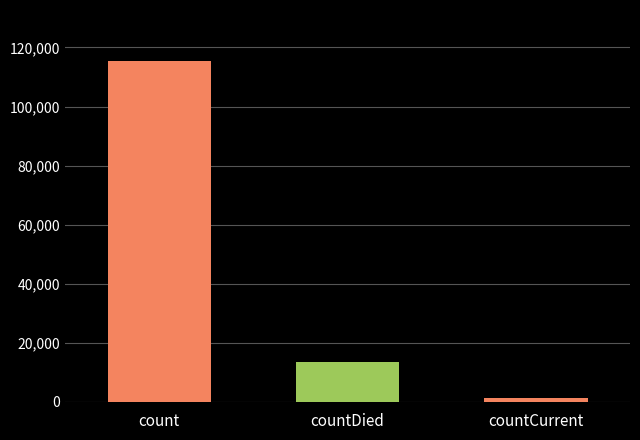

List the labels in order of value, largest first.

count, countDied, countCurrent